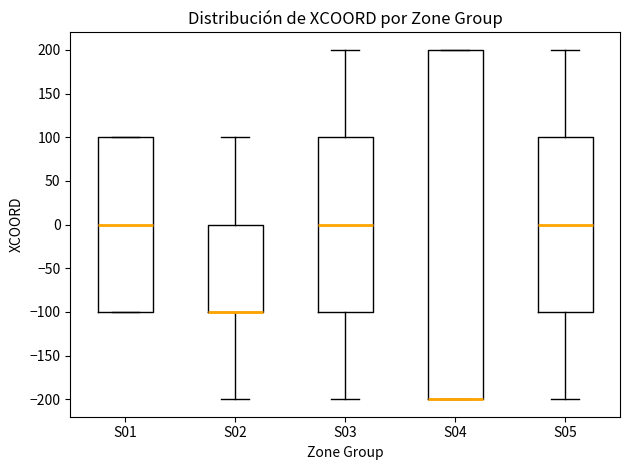

Reading left to right, read every box against the y-axis: the position of its median line, the range the box covers, and the ends of its whiskers. The values are not printed on the chart, so give them approximately, as read against the axis.

S01: median 0, box -100 to 100, whiskers -100 to 100
S02: median -100 (drawn on the box's lower edge), box -100 to 0, whiskers -200 to 100
S03: median 0, box -100 to 100, whiskers -200 to 200
S04: median -200 (drawn on the box's lower edge), box -200 to 200, whiskers -200 to 200
S05: median 0, box -100 to 100, whiskers -200 to 200